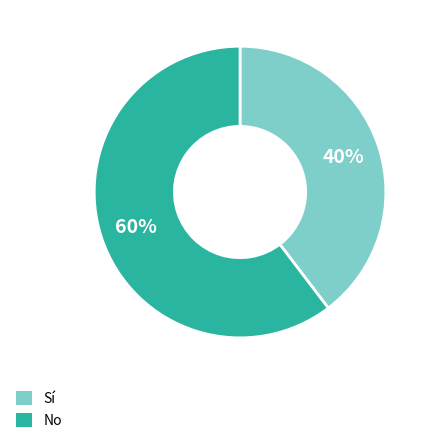

Between Sí and No, which is larger?

No